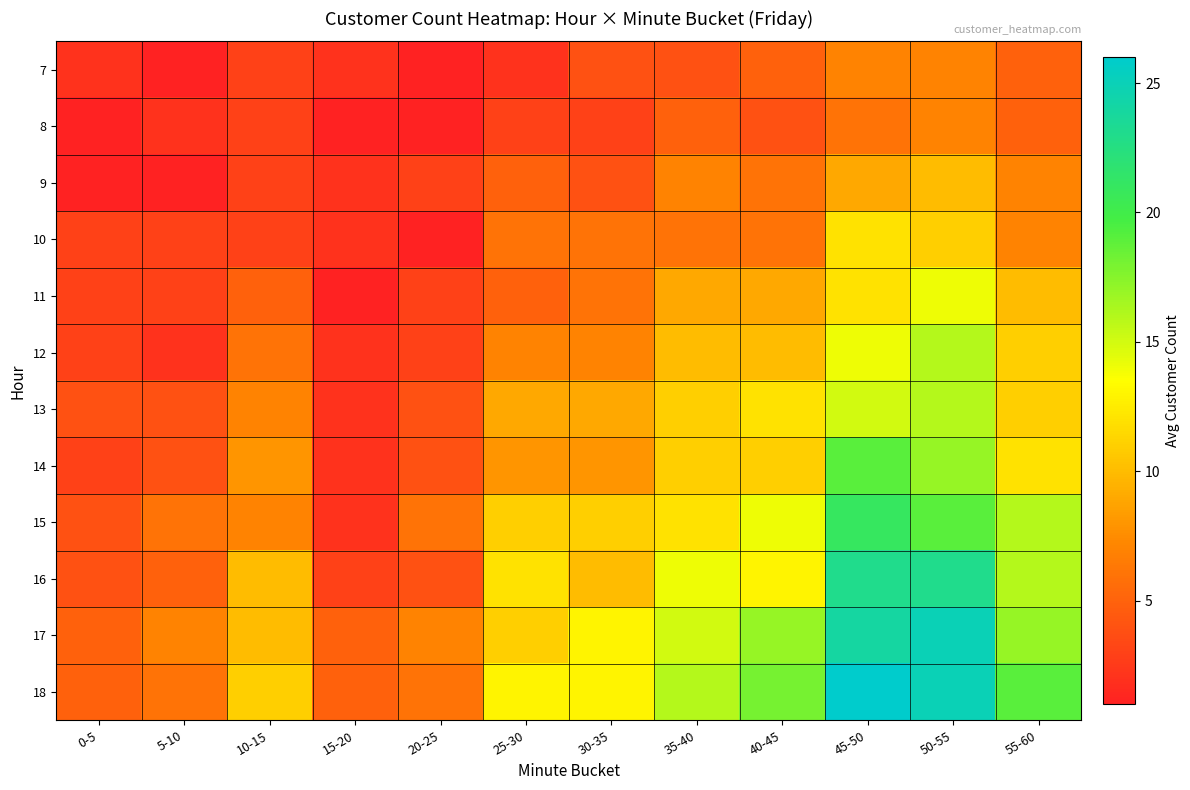

Which series has the largest range (max minus min)?

18